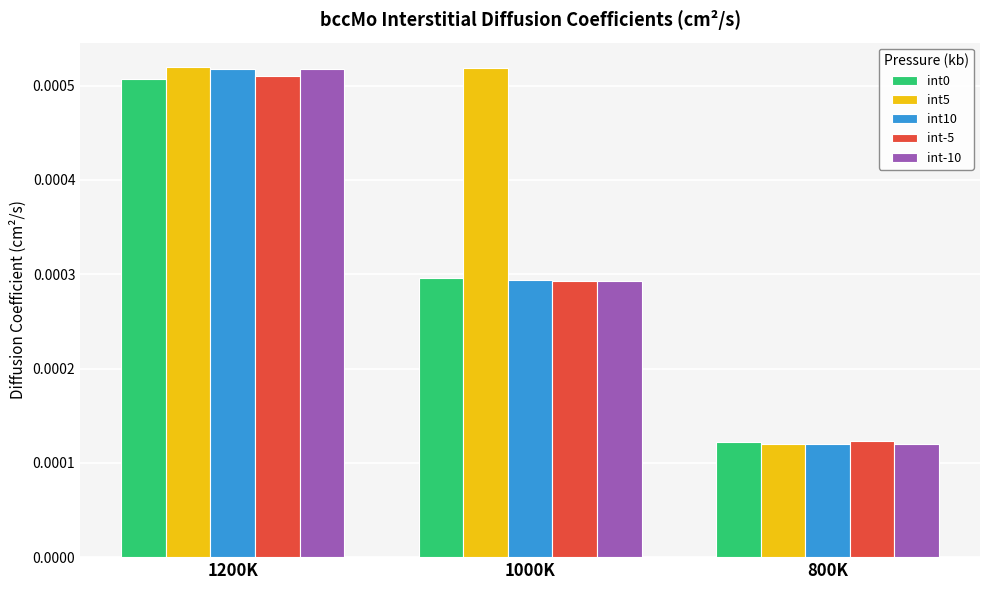

Count the int-10 values in the range 0 to 1.

3